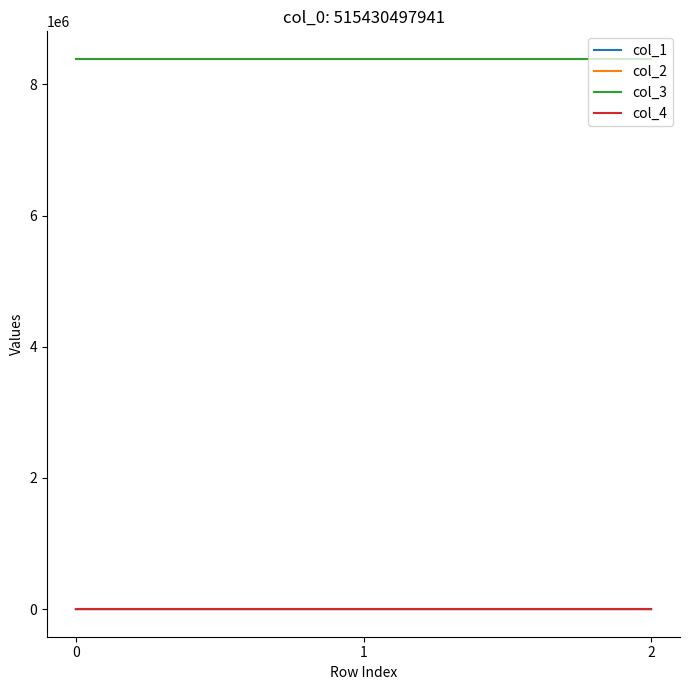

What is the greatest value displayed?

8388736.0